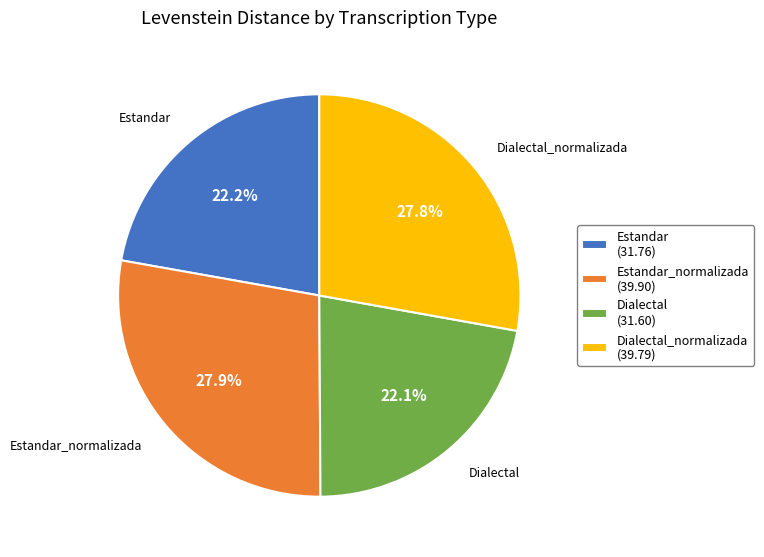

Is there a majority slice in this chart?

No